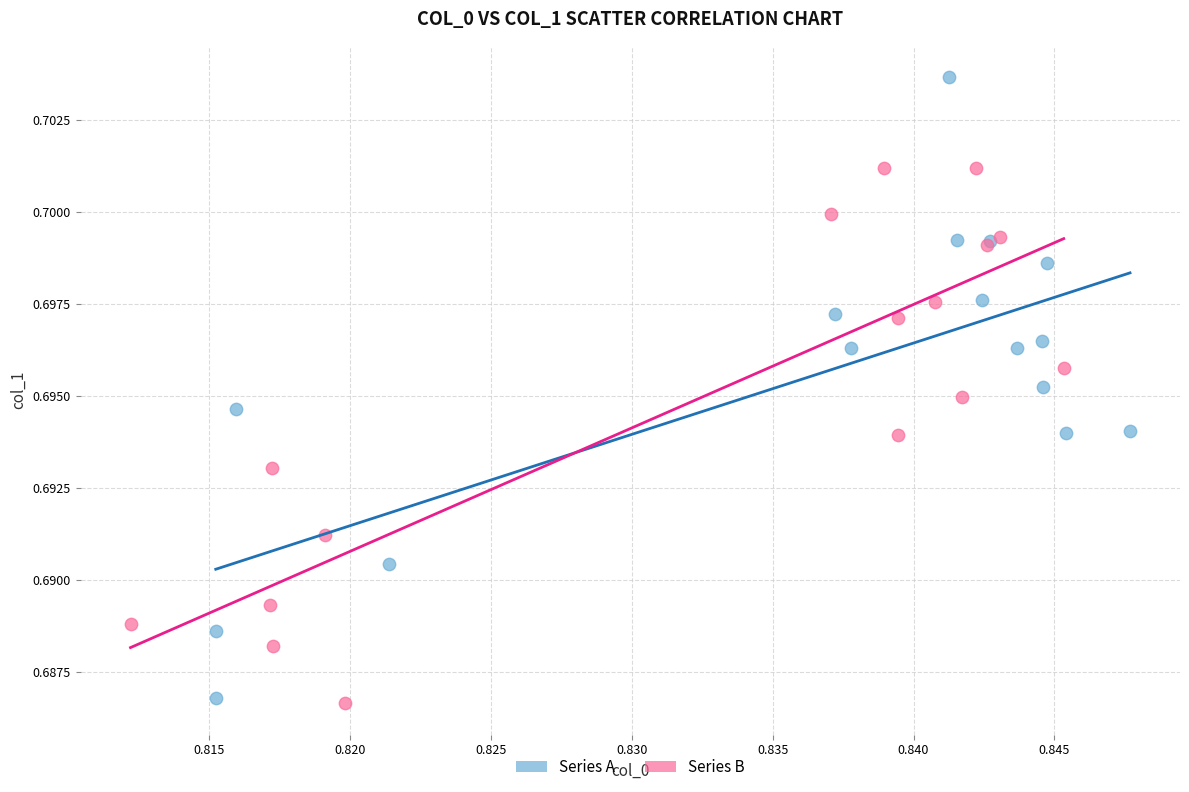

Which series contains the highest Y value?

Series A